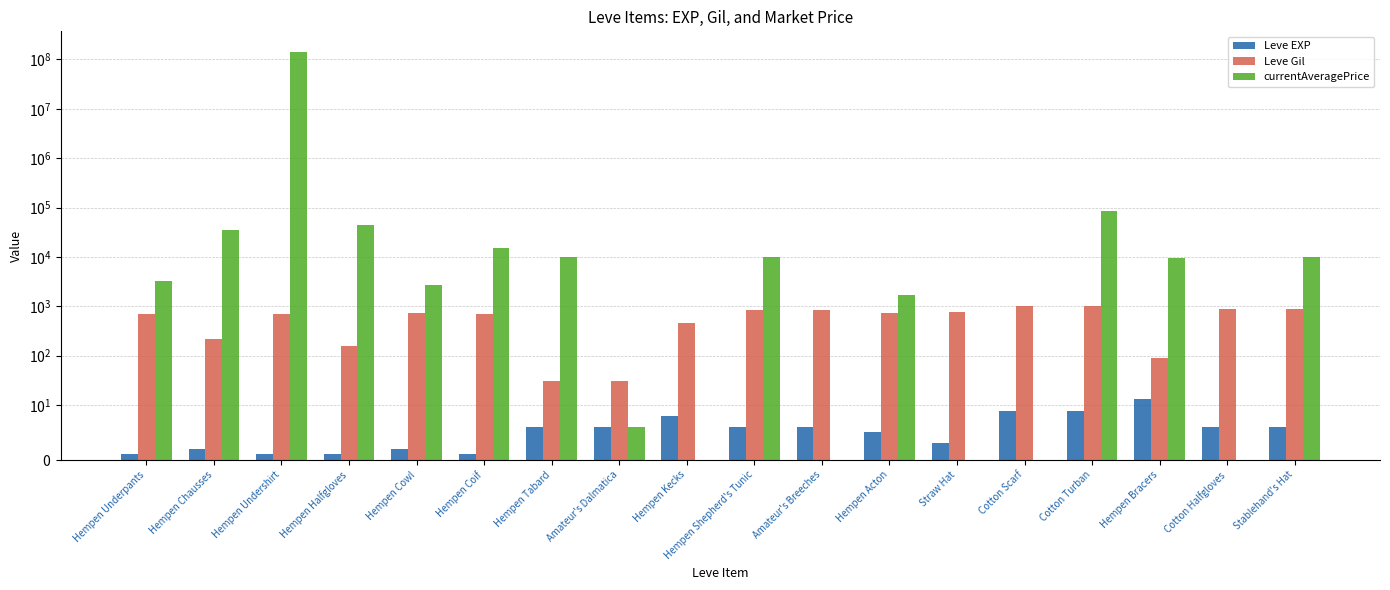

How many categories are shown in the chart?

18